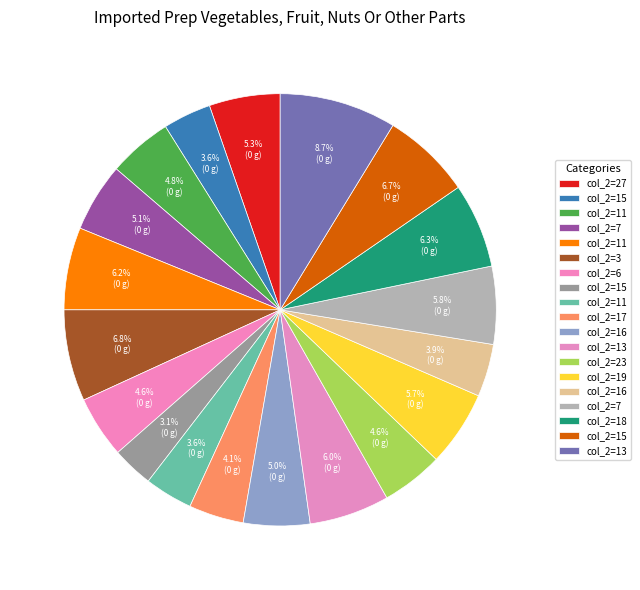

How many segments does this pie chart have?

19